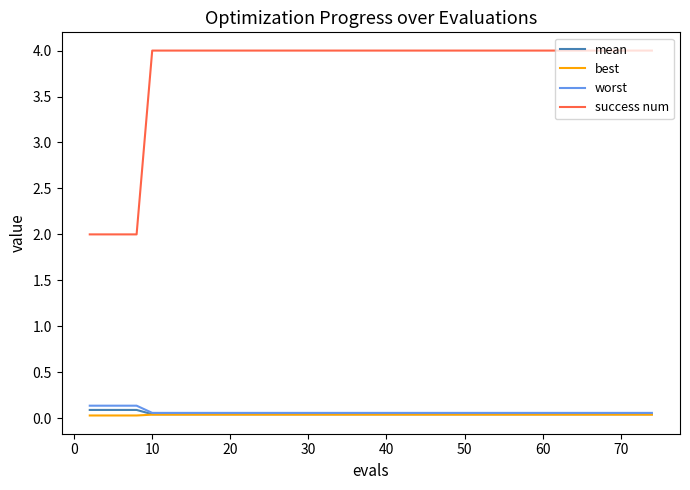

What is the difference between the maximum and second lowest values in the worst series?

0.1